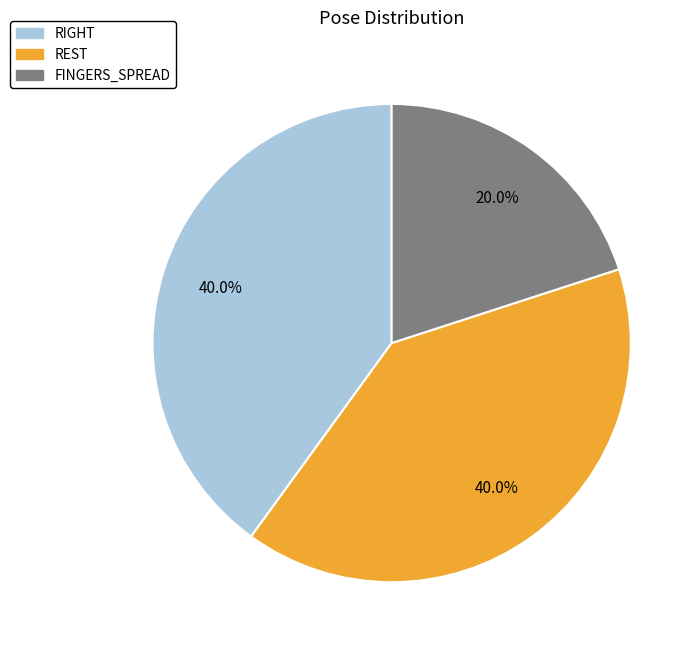

To the nearest percent, what is the average slice percentage?

33%